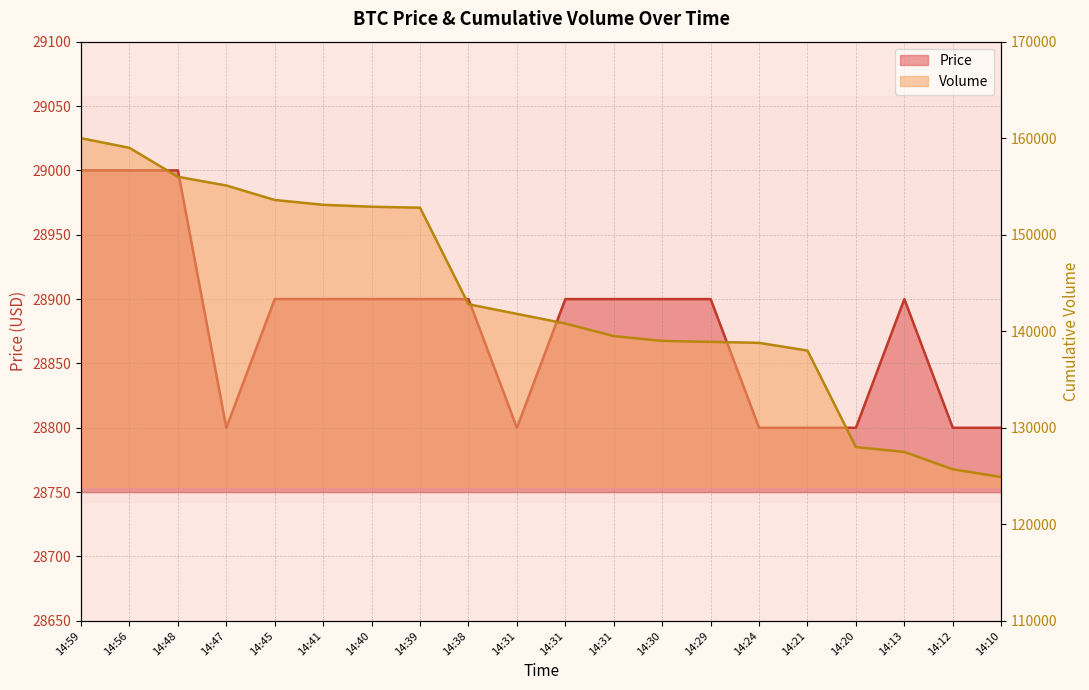

Which series has the largest range (max minus min)?

Volume